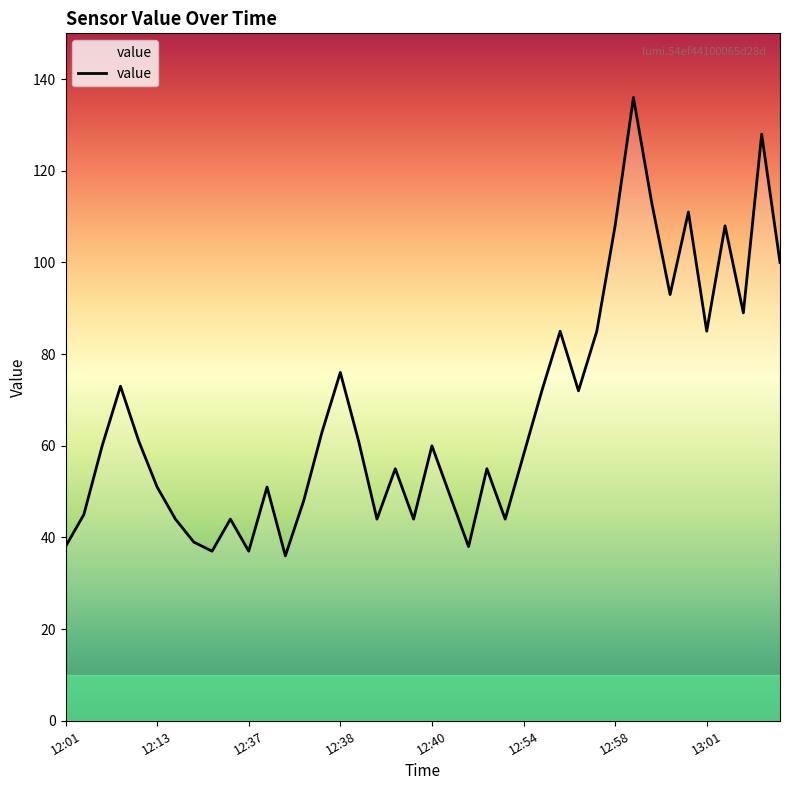

What is the difference between the maximum and minimum values?

100